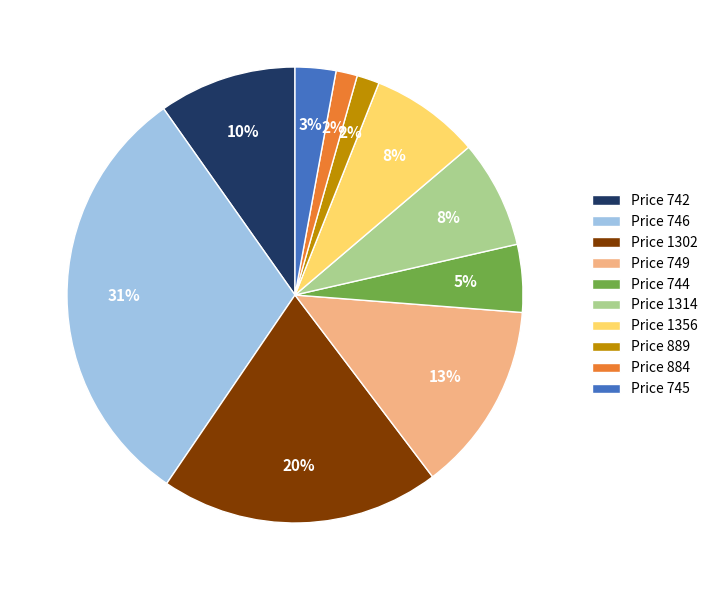

The Price 744 slice represents 5% of the pie. True or false?

True